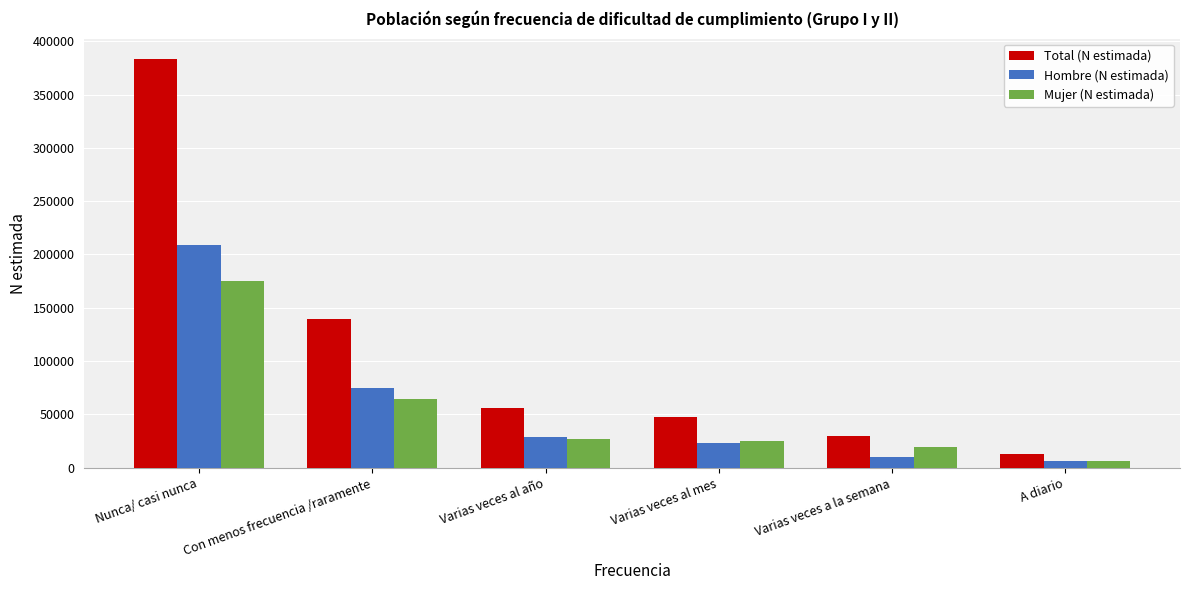

Which series has the largest range (max minus min)?

Total (N estimada)